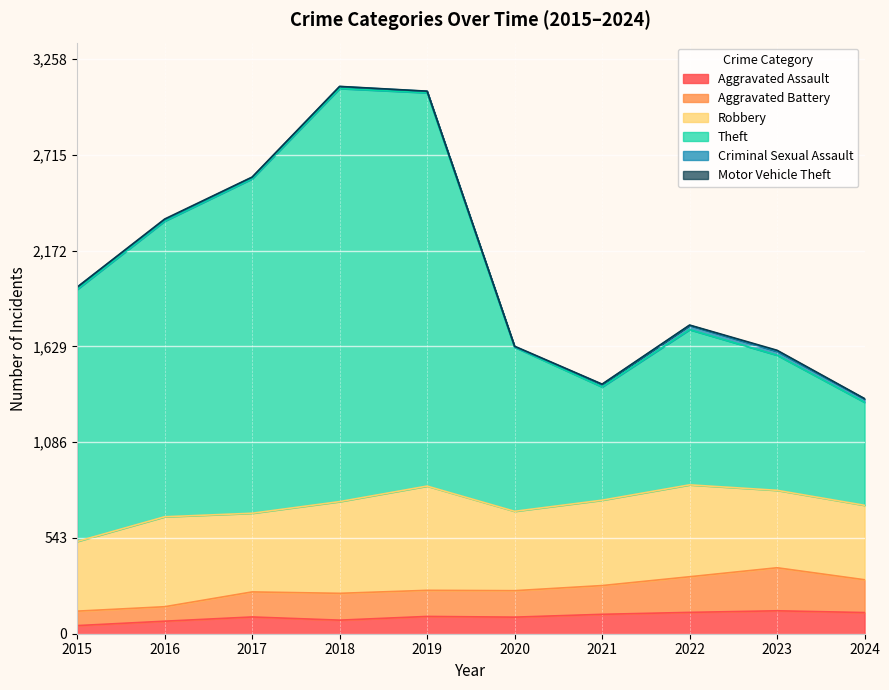

What is the smallest value displayed?

46